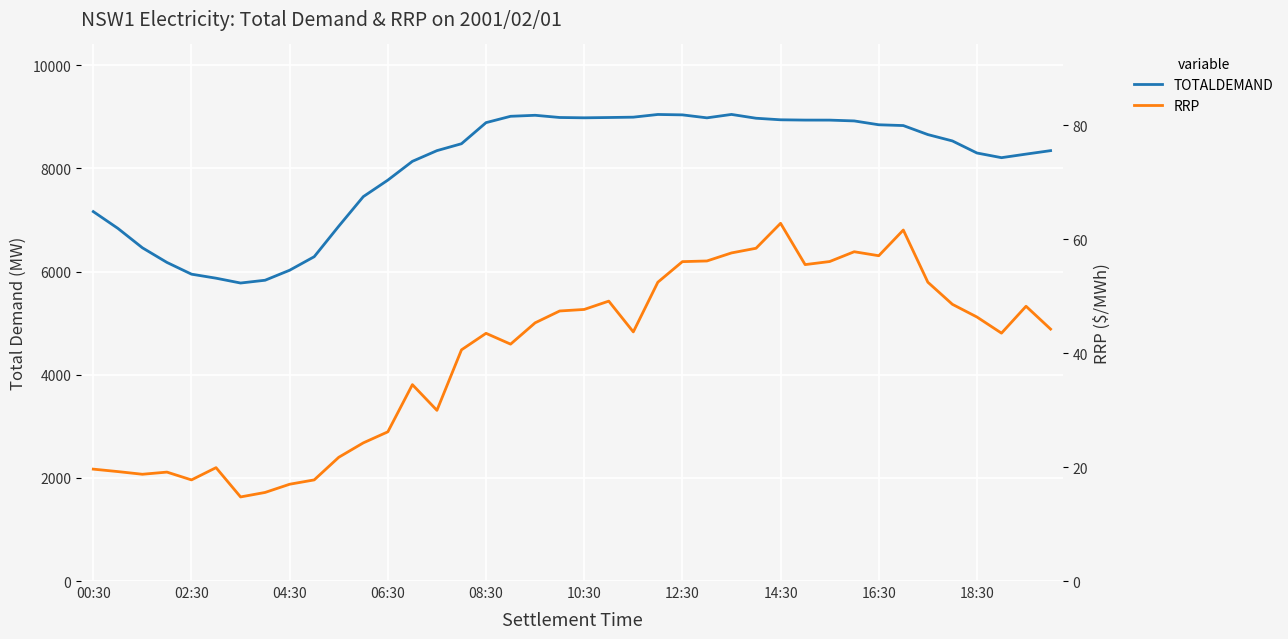

Reading right to left, transcribe all the data shown in this chart.

TOTALDEMAND: 8345.7	8278.6	8209.4	8299.8	8533.9	8657.2	8832.0	8847.4	8921.9	8937.6	8938.1	8943.9	8974.1	9047.8	8981.7	9039.4	9047.1	8994.9	8988.1	8982.3	8988.5	9031.3	9011.8	8888.6	8479.8	8345.7	8138.4	7774.3	7454.0	6880.7	6289.1	6026.9	5832.8	5778.6	5872.3	5950.2	6177.9	6461.8	6838.8	7163.6
RRP: 44.2	48.2	43.5	46.3	48.6	52.5	61.6	57.1	57.8	56.1	55.5	62.8	58.4	57.6	56.2	56.1	52.5	43.7	49.1	47.7	47.4	45.3	41.6	43.5	40.6	30.0	34.5	26.2	24.2	21.7	17.8	17.0	15.6	14.8	19.9	17.8	19.1	18.7	19.2	19.6